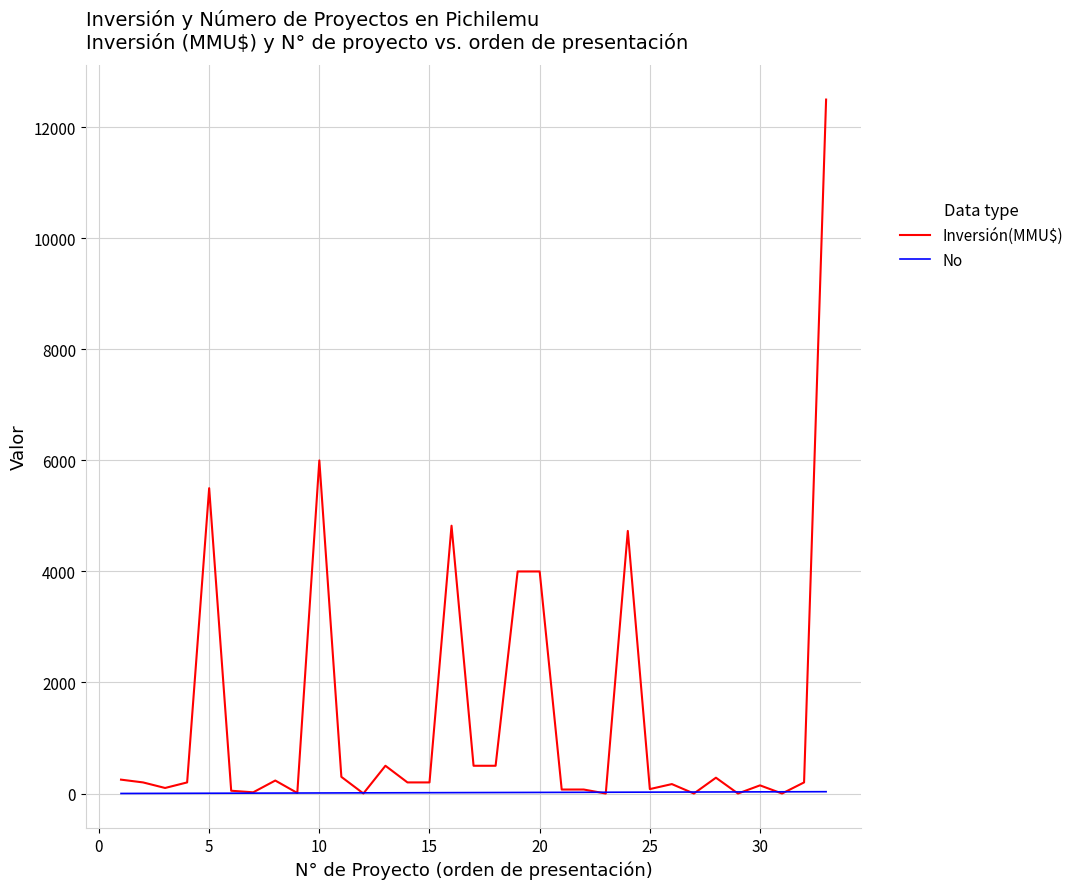

What is the highest value of the Inversión(MMU$) series?

12500